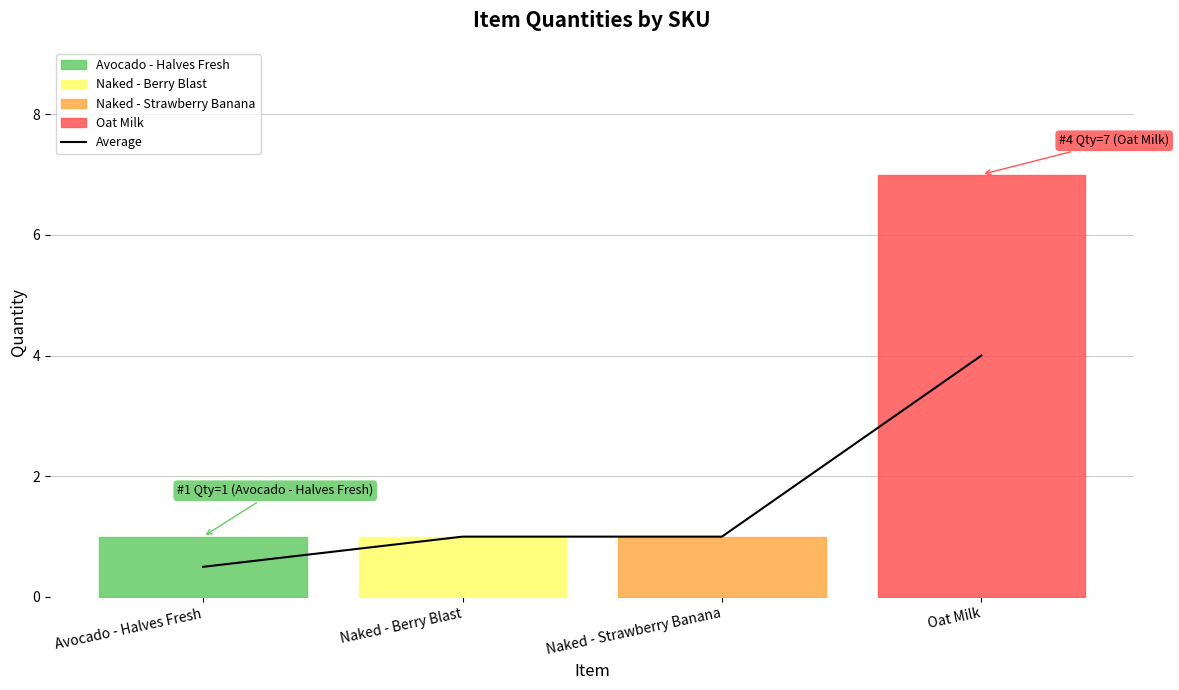

The value at Avocado - Halves Fresh is 0.5. True or false?

True